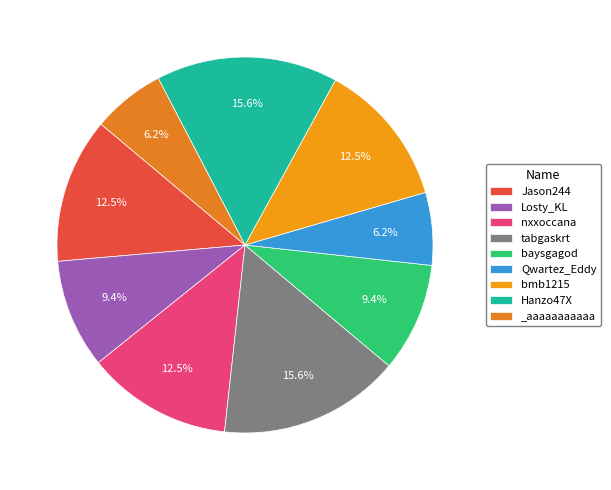

Between Hanzo47X and _aaaaaaaaaaa, which is larger?

Hanzo47X